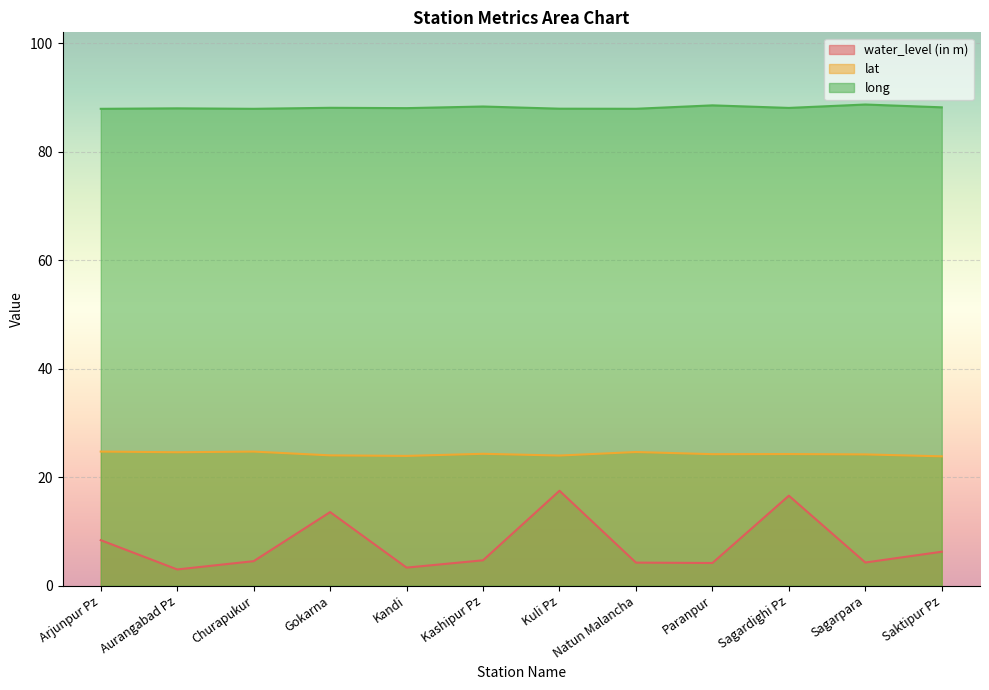

What is the highest value of the lat series?

24.7